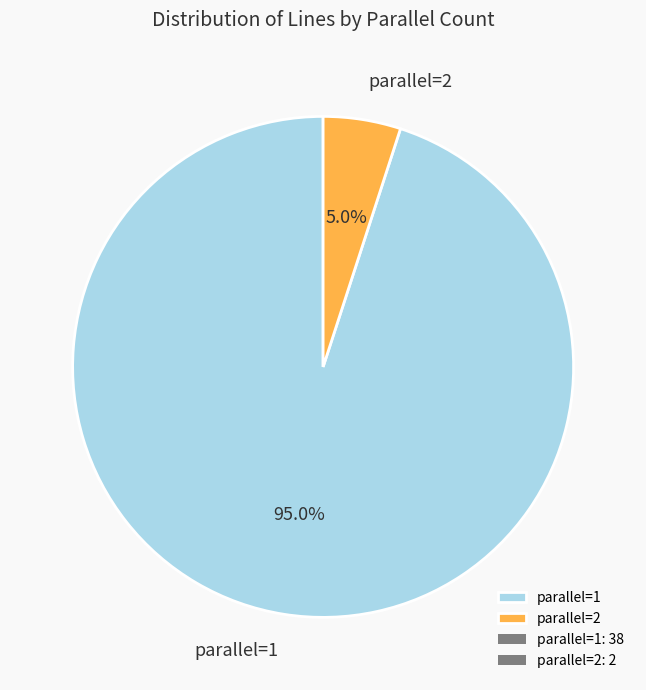

Rank the categories by value from highest to lowest.

parallel=1, parallel=2